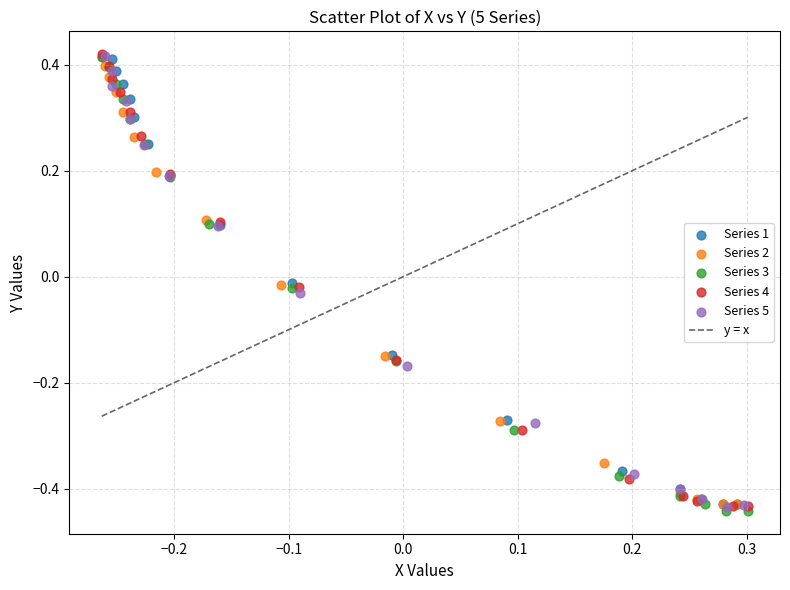

Which series has the widest spread of Y values?

Series 3